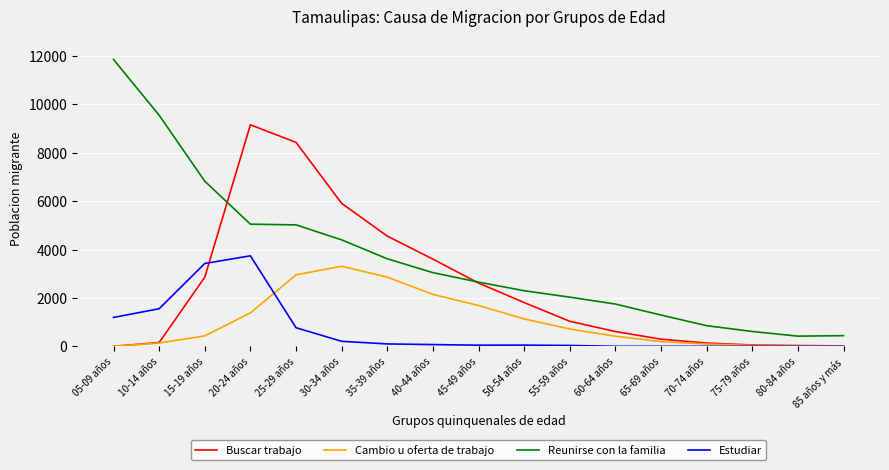

At 35-39 años, list the series in order from smallest to largest.

Estudiar, Cambio u oferta de trabajo, Reunirse con la familia, Buscar trabajo